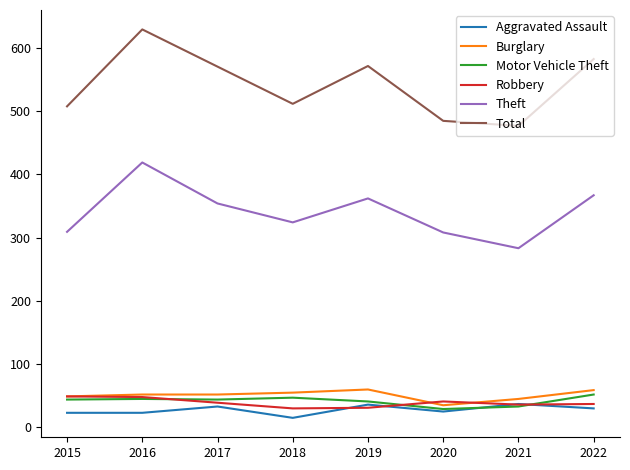

What is the difference between the second highest and minimum values in the Burglary series?

24